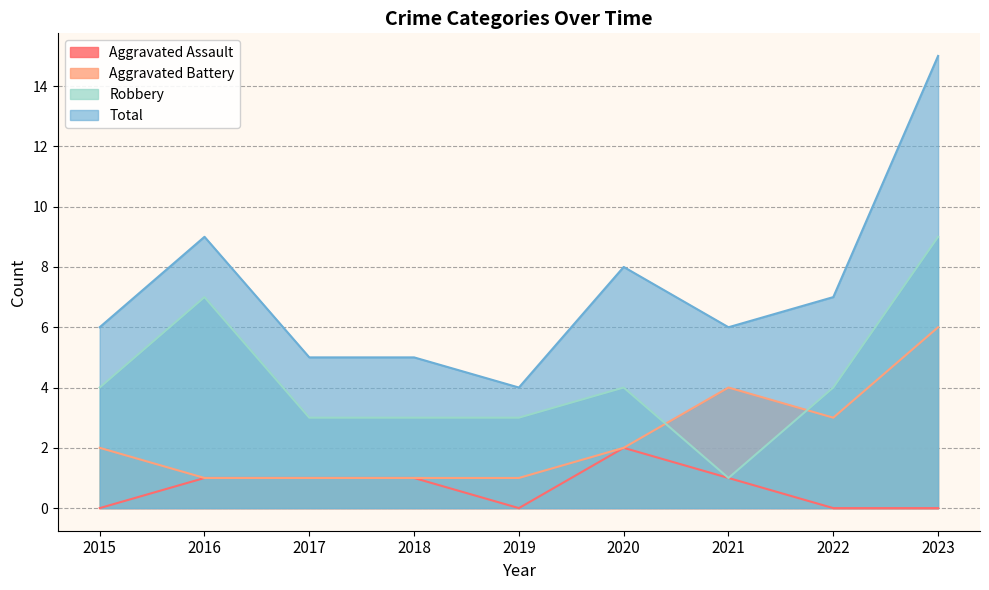

True or false: Robbery and Total intersect in this chart.

False